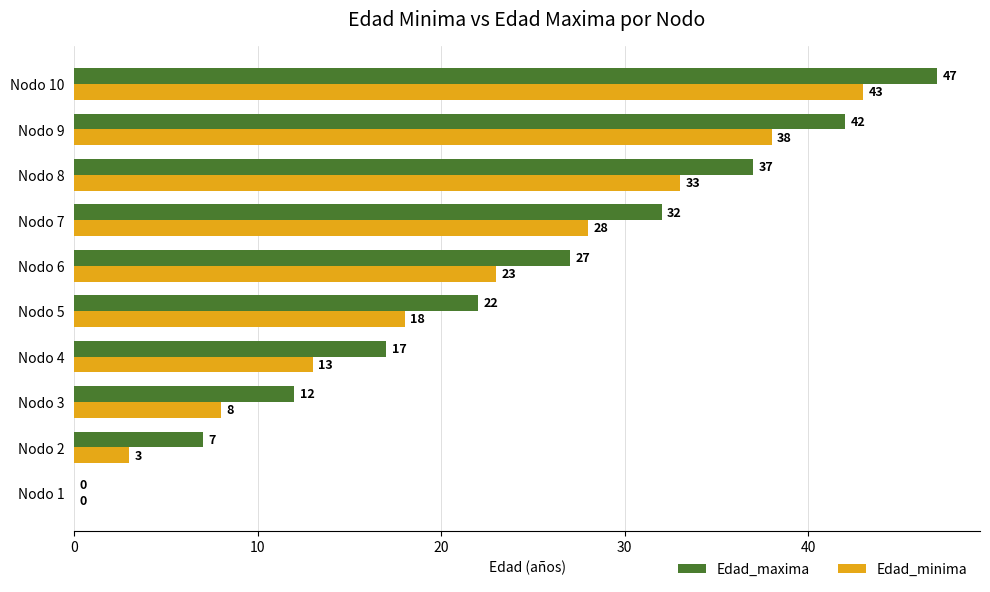

What is the greatest value displayed?

47